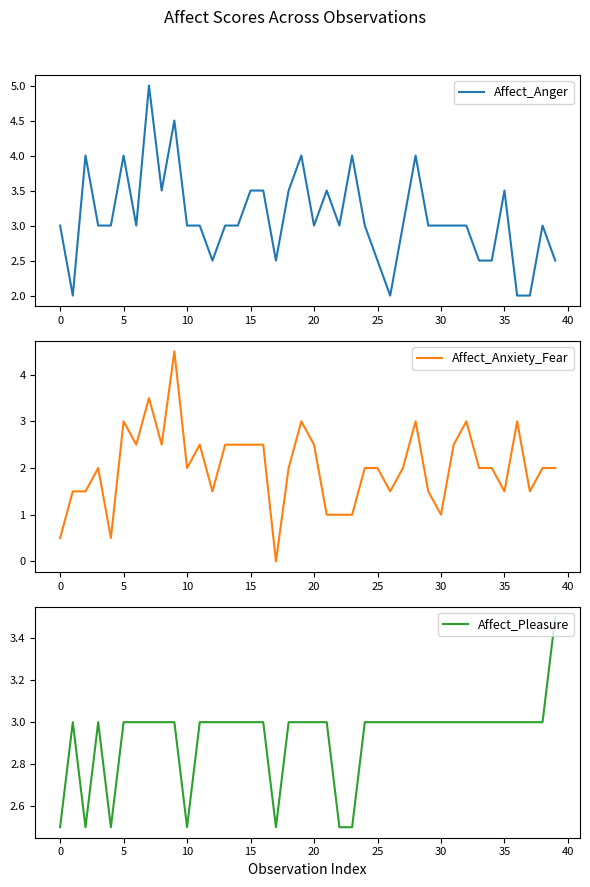

Rank the series at 13 from lowest to highest value.

Affect_Anxiety_Fear, Affect_Anger, Affect_Pleasure